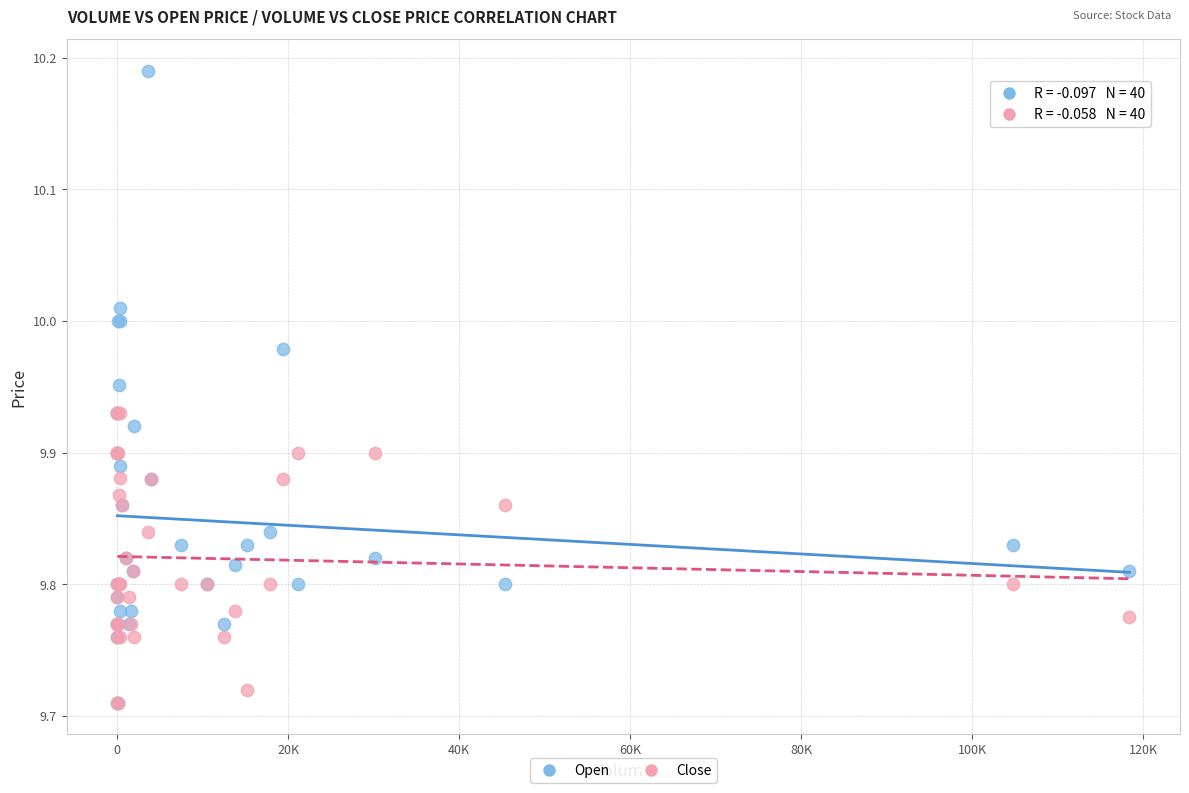

What are all the series names shown in the legend?

Open, Close